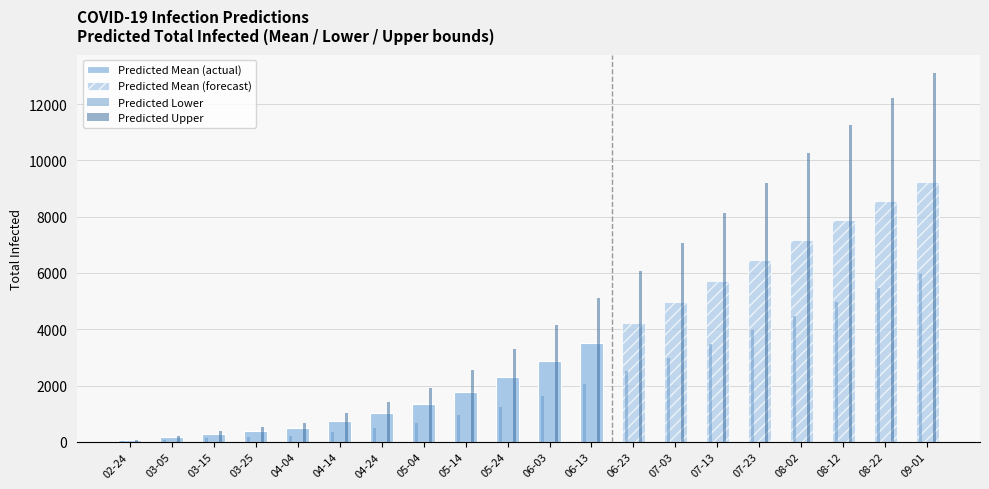

The Predicted Upper series shows 774 at 05-14. True or false?

False